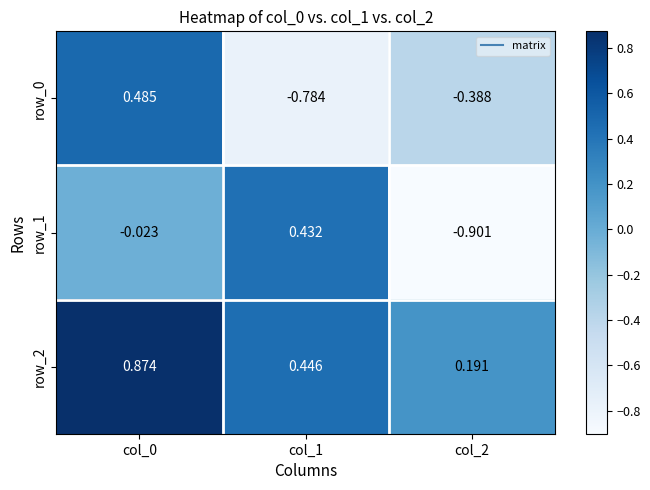

At how many categories does at least one series exceed 0?

3